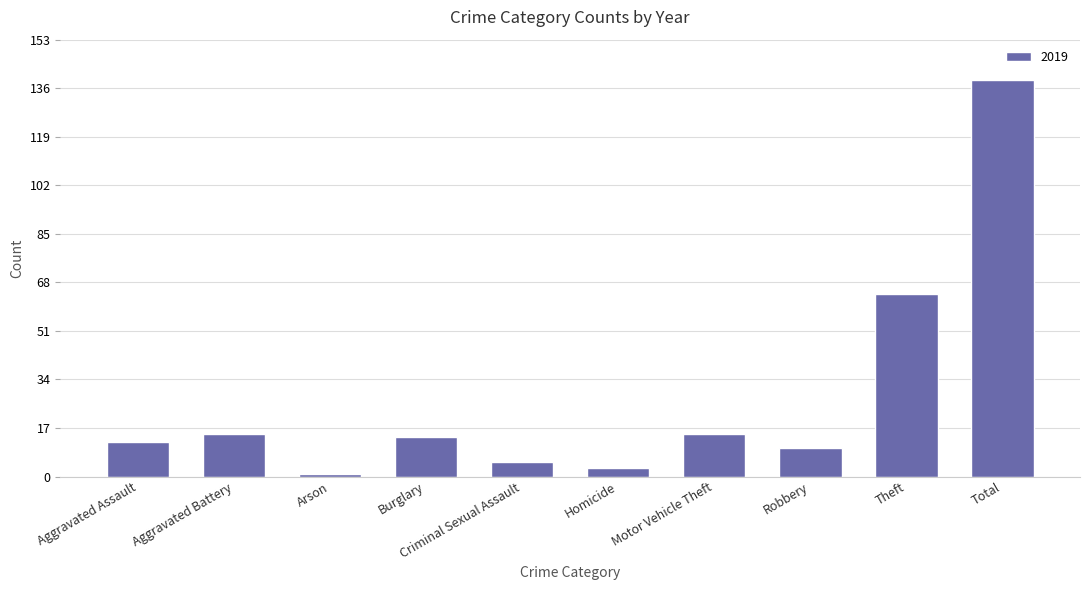

Where is the data nearest to the value 70?

Theft